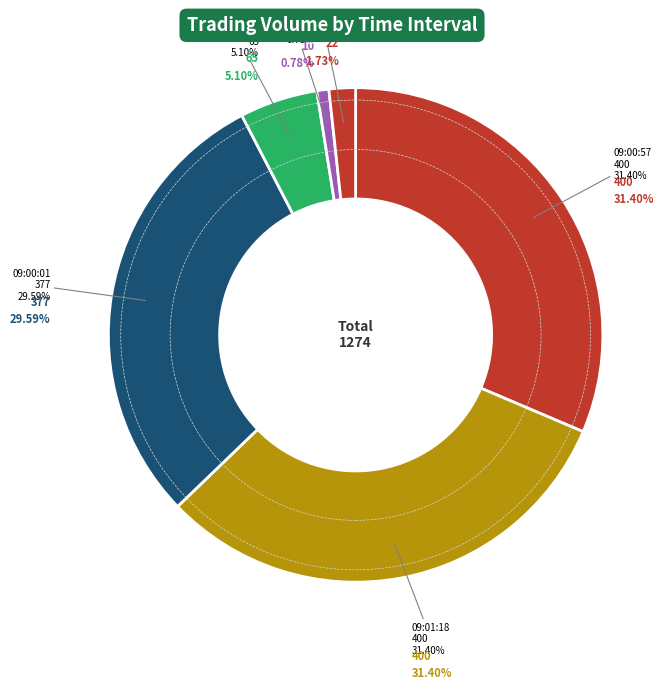

Which category has the smallest portion of the pie?

09:02:19